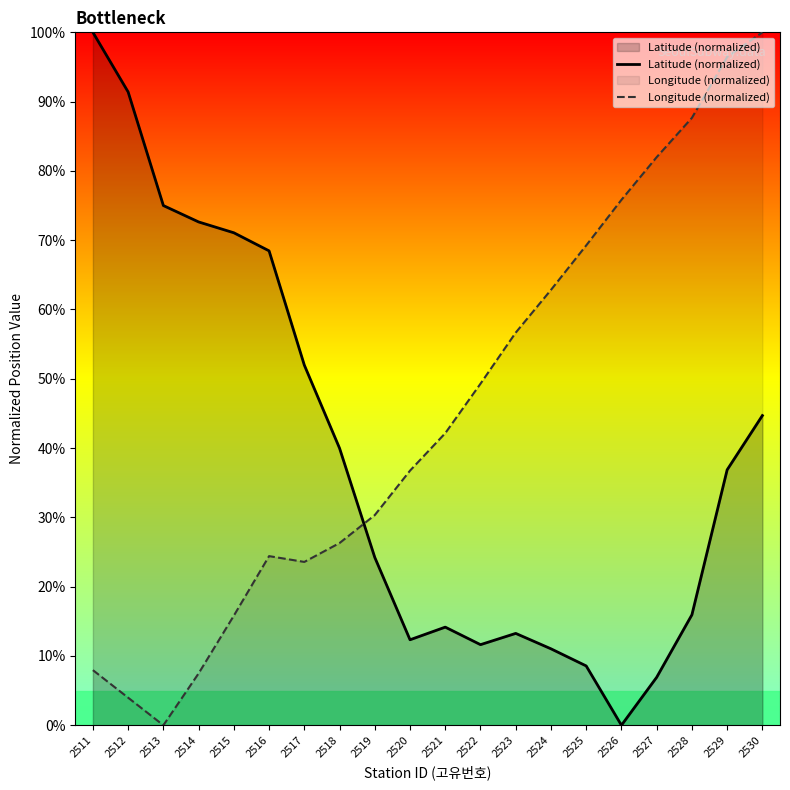

Reading left to right, list all the values displayed in this chart.

Latitude (normalized): 2511=100.0	2512=91.4	2513=75.0	2514=72.6	2515=71.1	2516=68.5	2517=52.0	2518=40.0	2519=24.2	2520=12.3	2521=14.2	2522=11.6	2523=13.3	2524=11.0	2525=8.6	2526=0.0	2527=6.9	2528=15.9	2529=36.9	2530=44.7
Longitude (normalized): 2511=8.0	2512=4.0	2513=0.0	2514=7.5	2515=15.8	2516=24.4	2517=23.6	2518=26.3	2519=30.3	2520=36.7	2521=42.1	2522=49.3	2523=56.7	2524=62.8	2525=69.2	2526=75.8	2527=82.0	2528=87.7	2529=96.4	2530=100.0